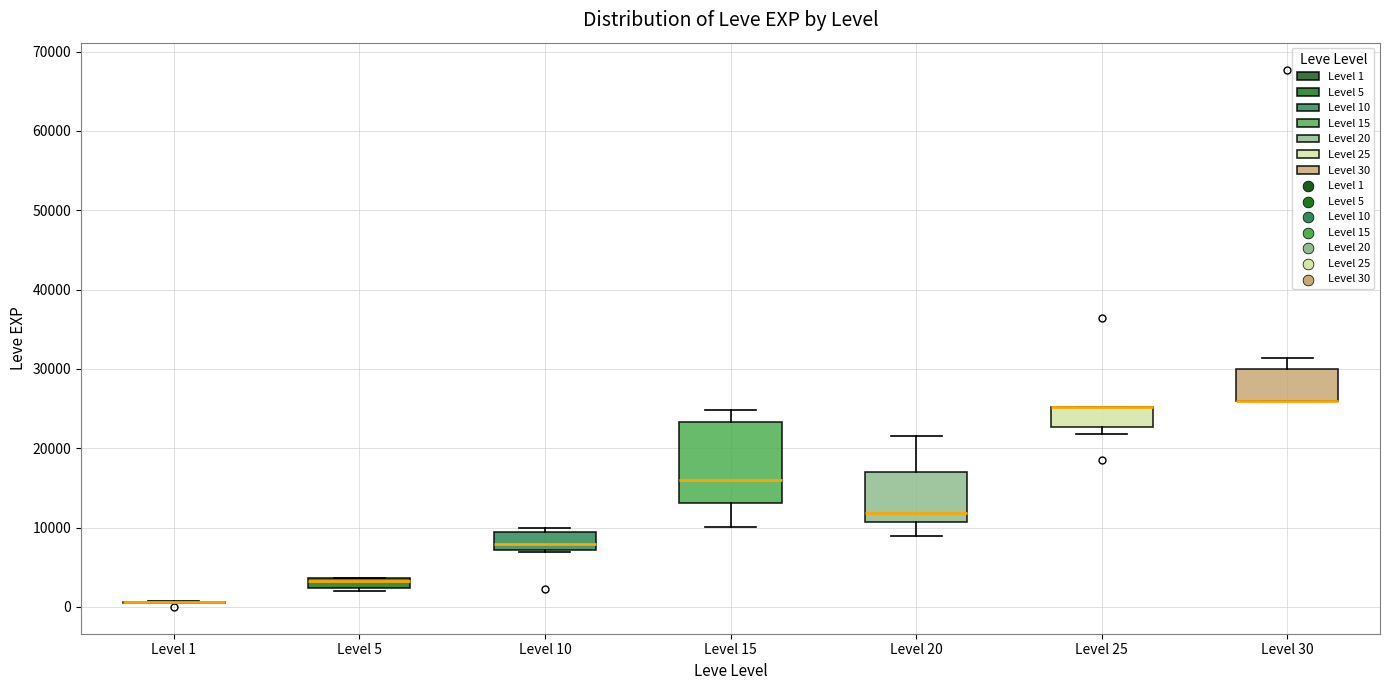

Where is the lower edge of the box for Level 30 on the y-axis? The values are not printed on the chart, so give them approximately, as read against the axis.

26000